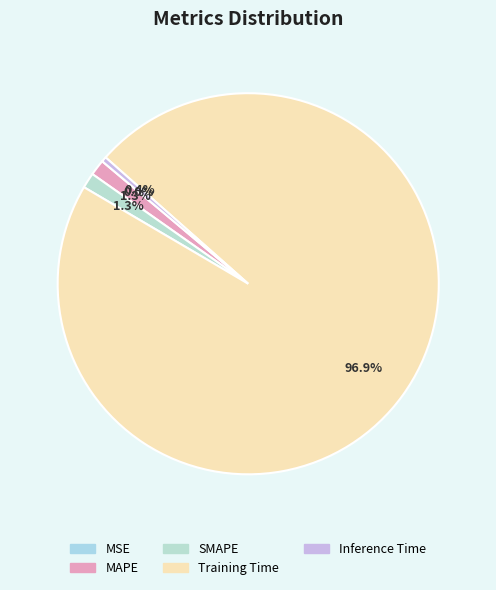

How many segments does this pie chart have?

5